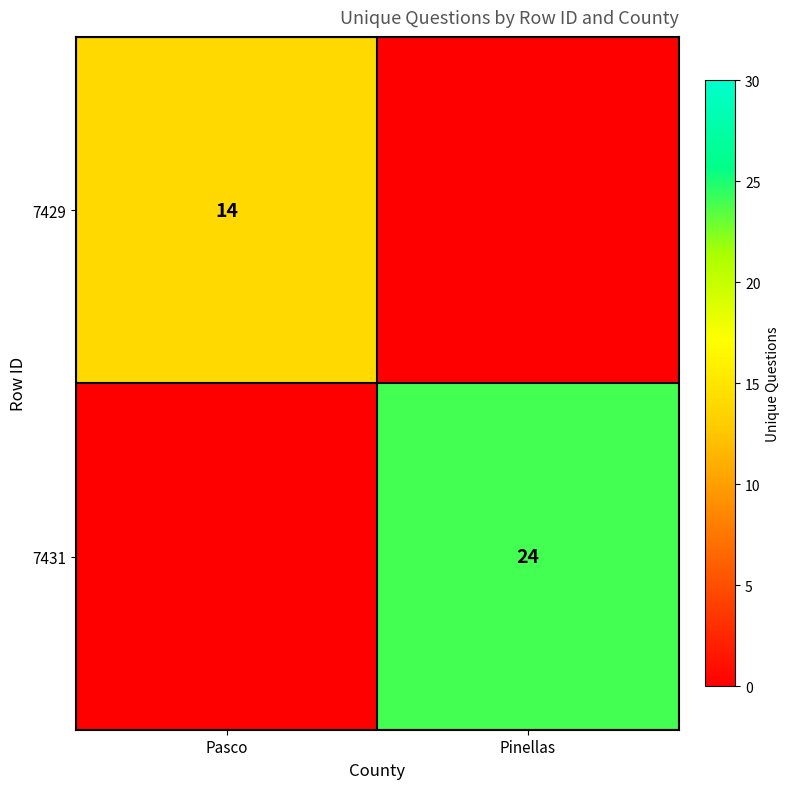

The 7429 series shows 14 at Pasco. True or false?

True